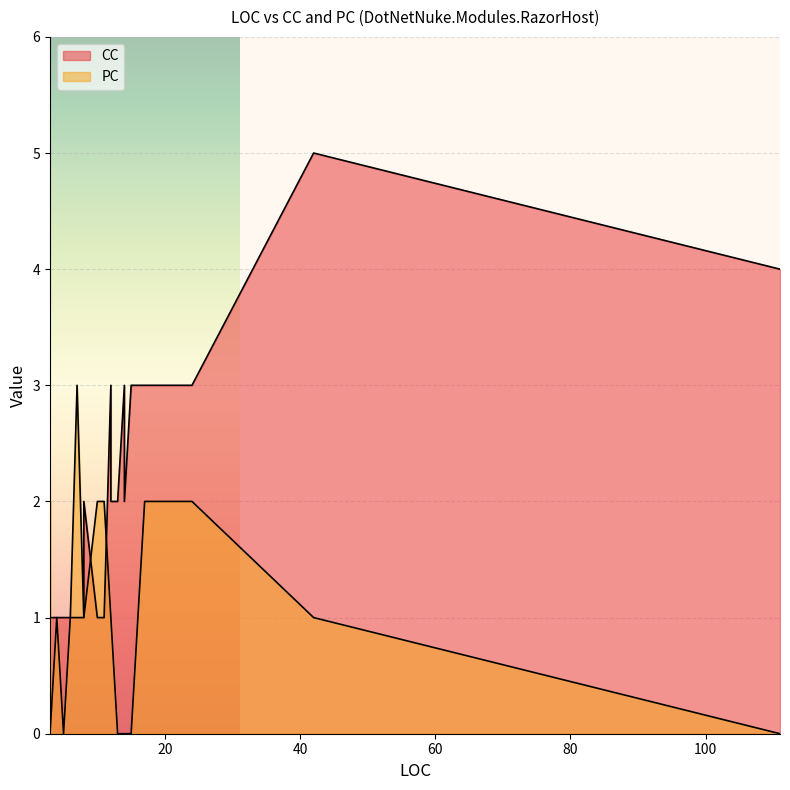

What is the approximate value of CC at 5?

1